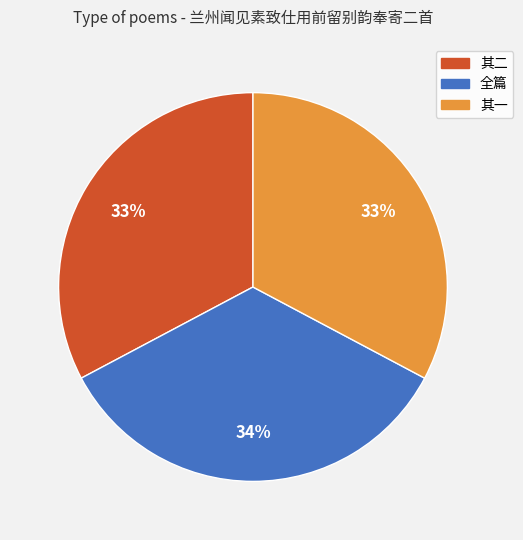

To the nearest percent, what is the average slice percentage?

33%